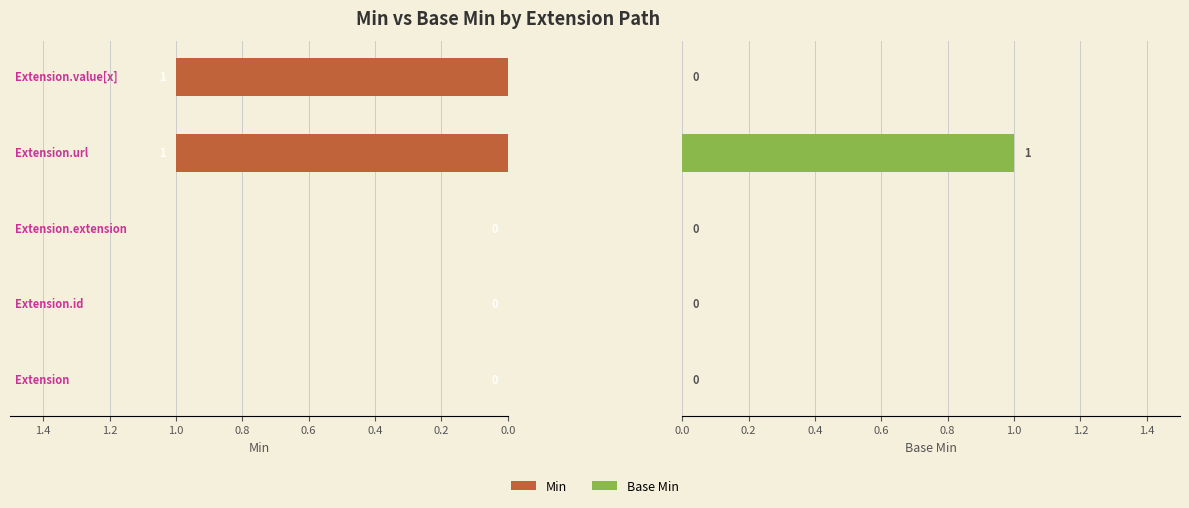

What is the maximum value shown in the chart?

1